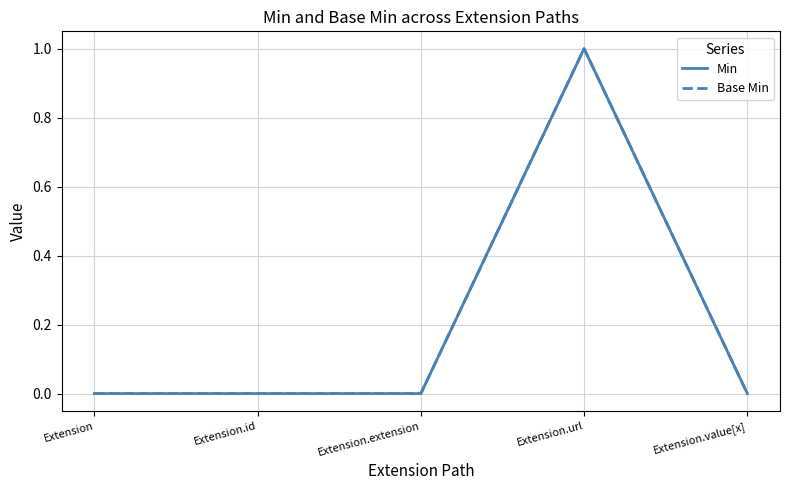

Does the chart have visible grid lines?

Yes